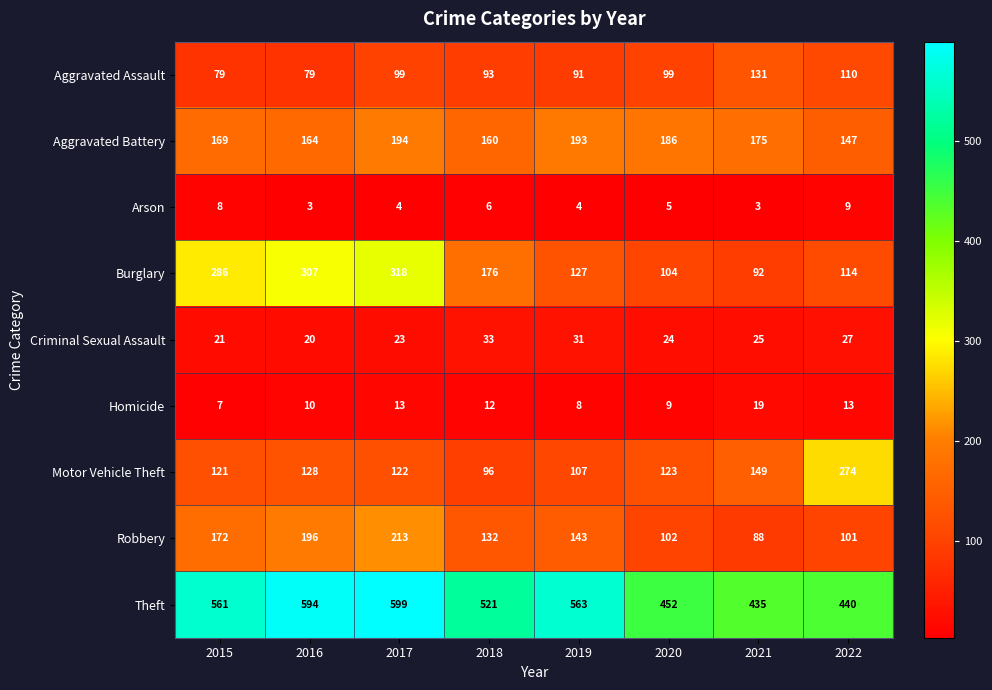

What is the minimum value shown in the chart?

3